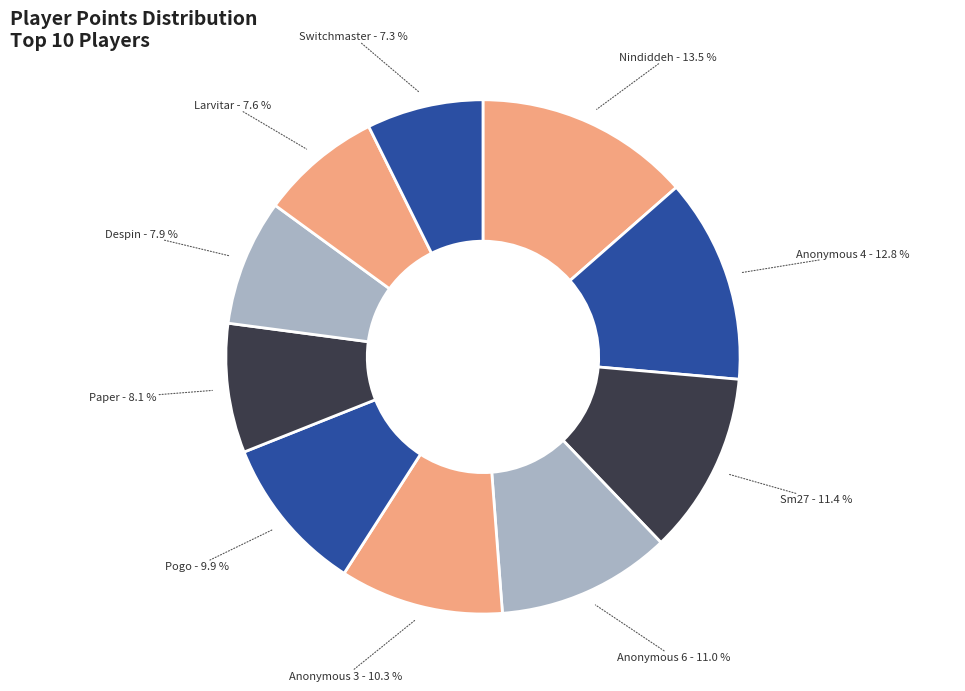

Which category has the biggest portion of the pie?

Nindiddeh